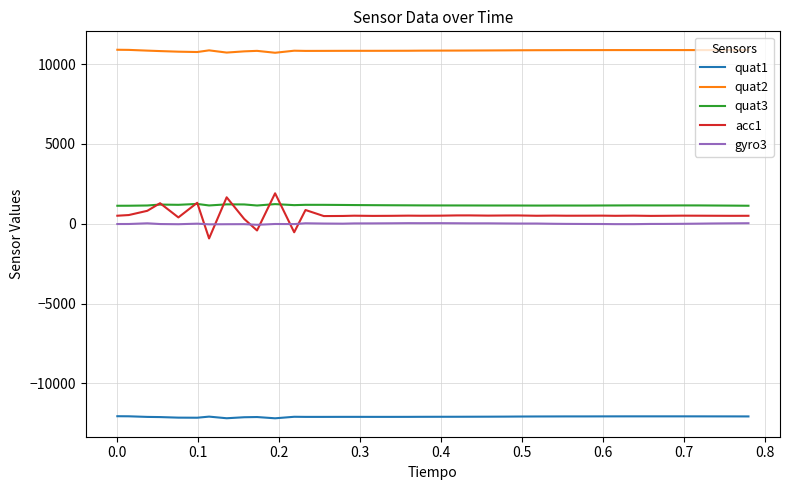

What are all the series names shown in the legend?

quat1, quat2, quat3, acc1, gyro3